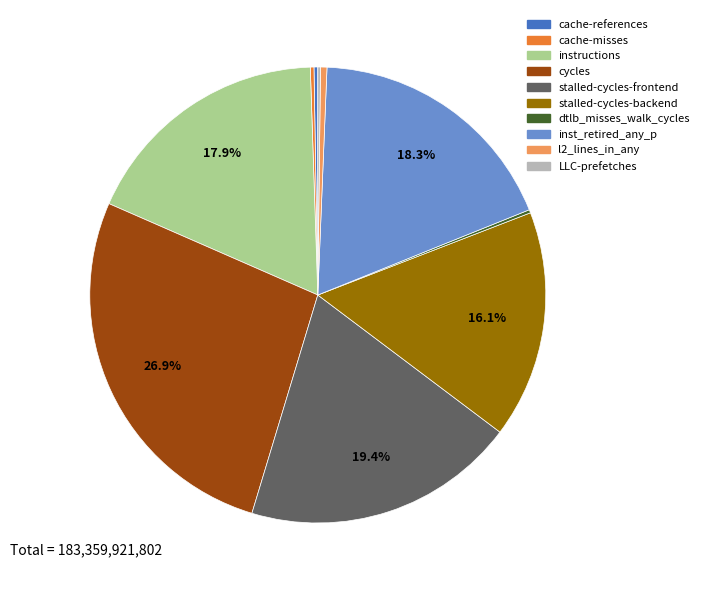

Which has a higher value, stalled-cycles-frontend or inst_retired_any_p?

stalled-cycles-frontend